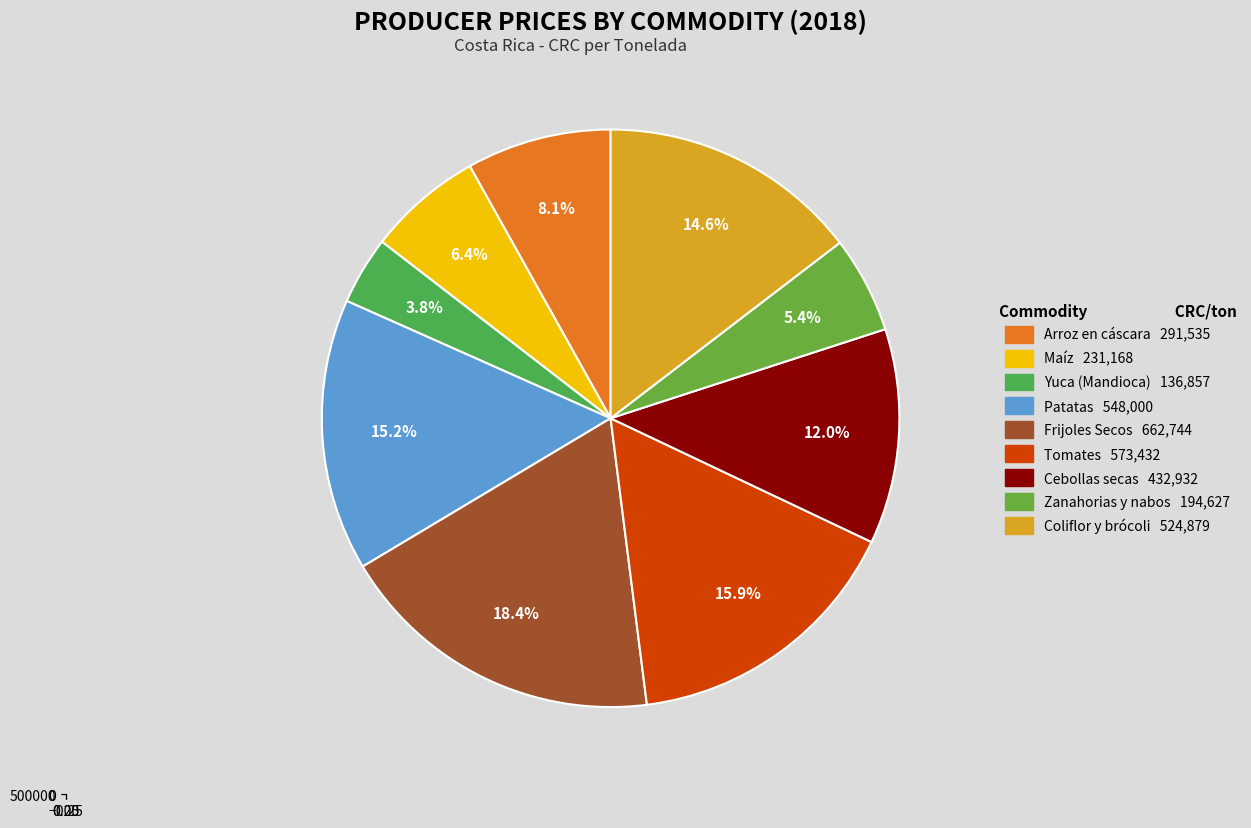

Approximately how many times larger is the value at Maíz compared to Frijoles Secos?

0.3